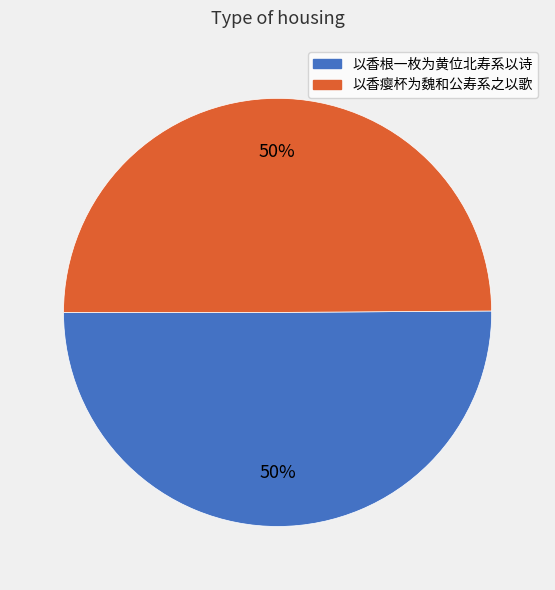

Combined, do 以香根一枚为黄位北寿系以诗 and 以香瘿杯为魏和公寿系之以歌 account for over 50%?

Yes